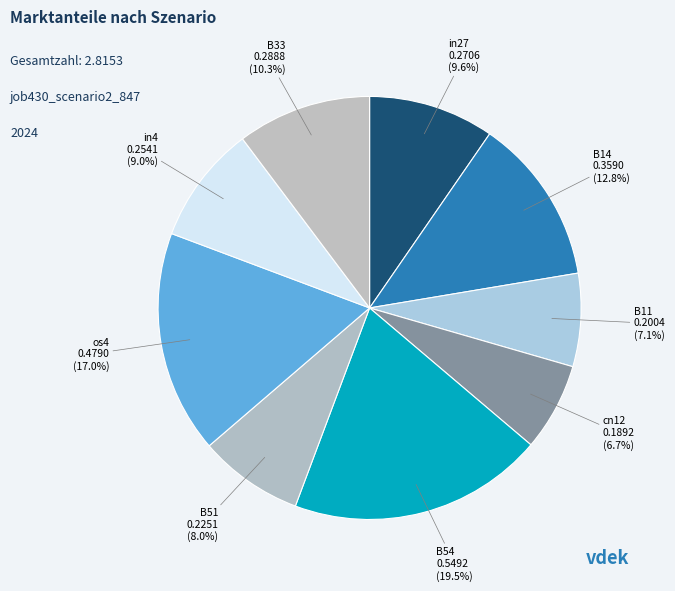

Which has a higher value, B11 or in4?

in4